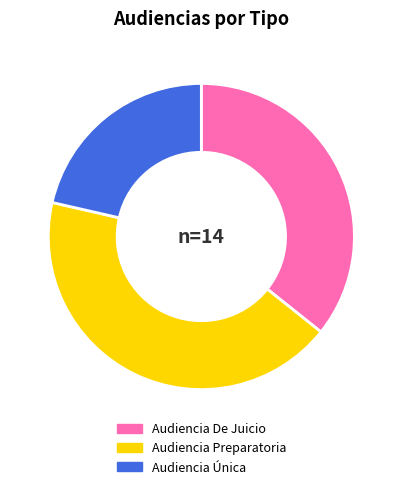

Is Audiencia Preparatoria the majority of the pie?

No